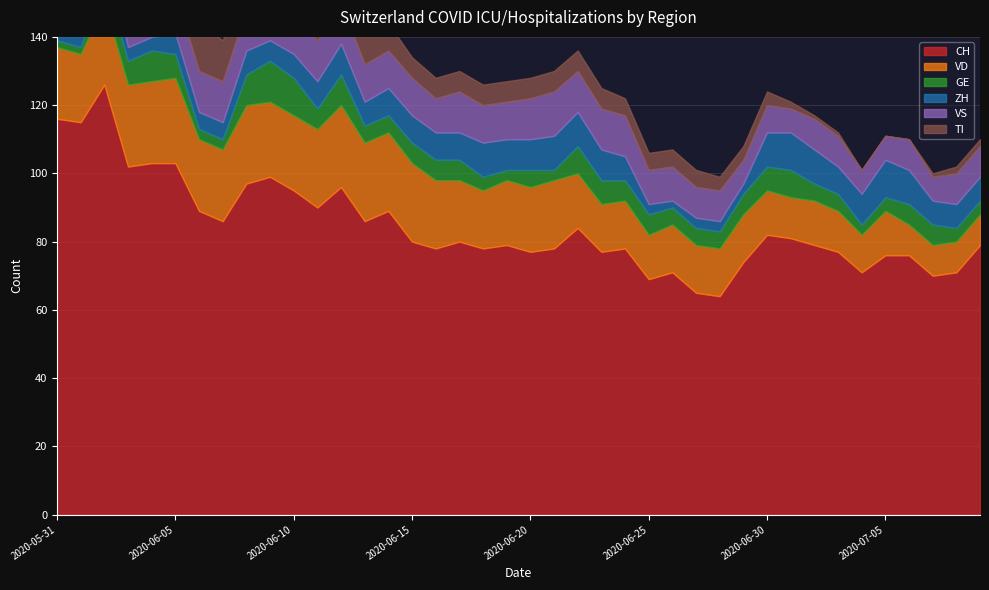

What is the difference between the VS values at 2020-06-30 and 2020-06-10?

4